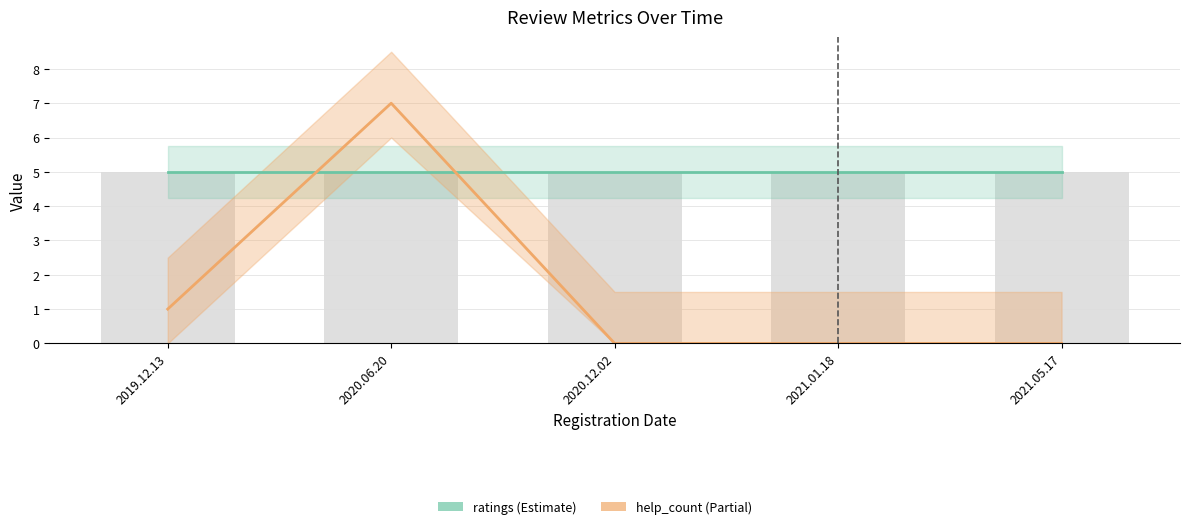

What is the difference between the maximum and minimum values in the help_count series?

7